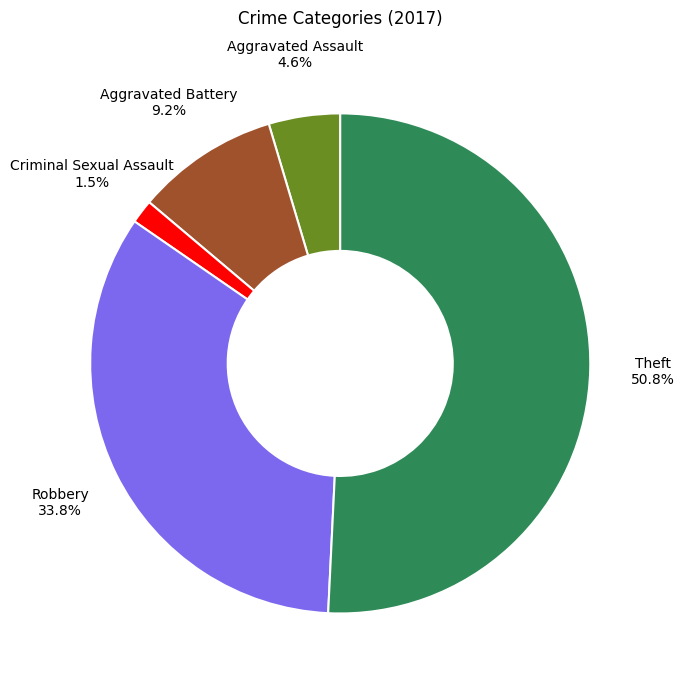

Does Criminal Sexual Assault 1.5% represent more than half of the total?

No